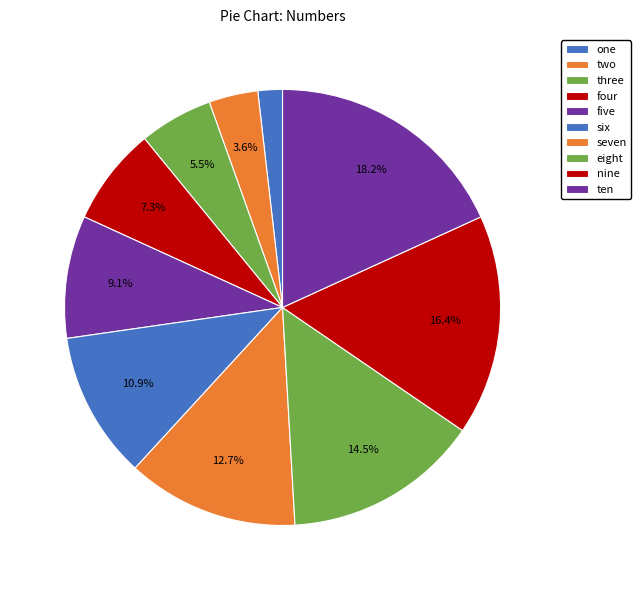

Count the number of slices in the pie.

10